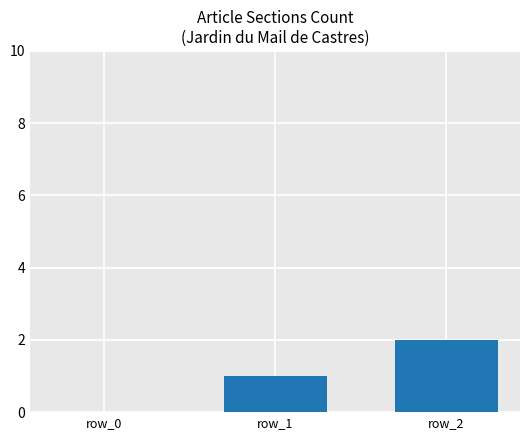

The chart shows a value of 0 at row_0. True or false?

True